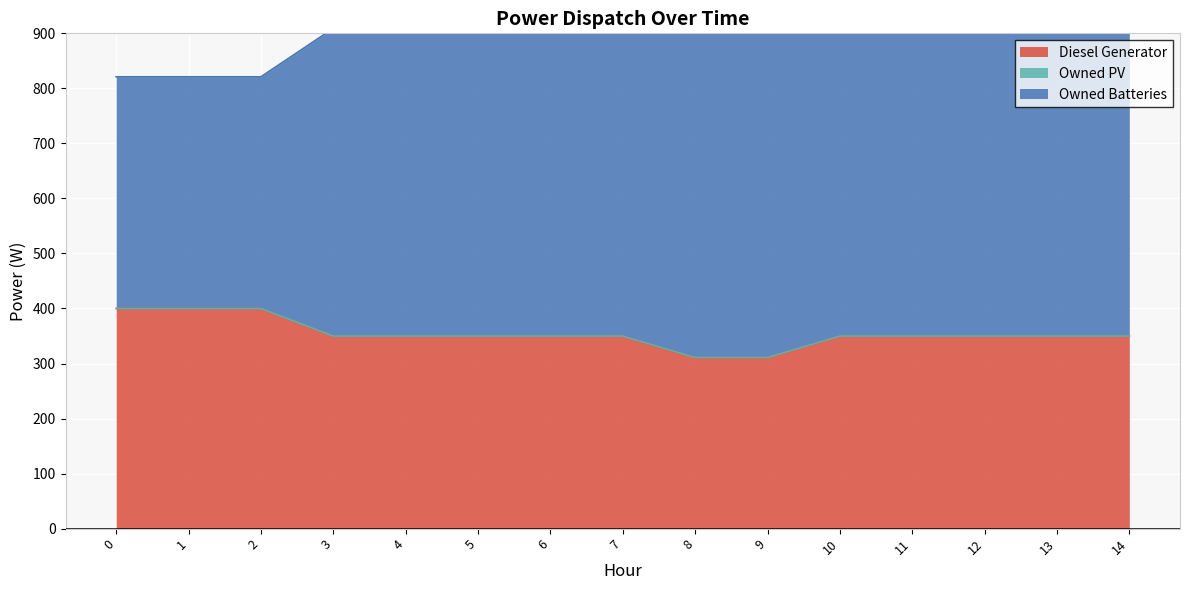

What is the value of the Owned Batteries point at the 13th from the left?

909